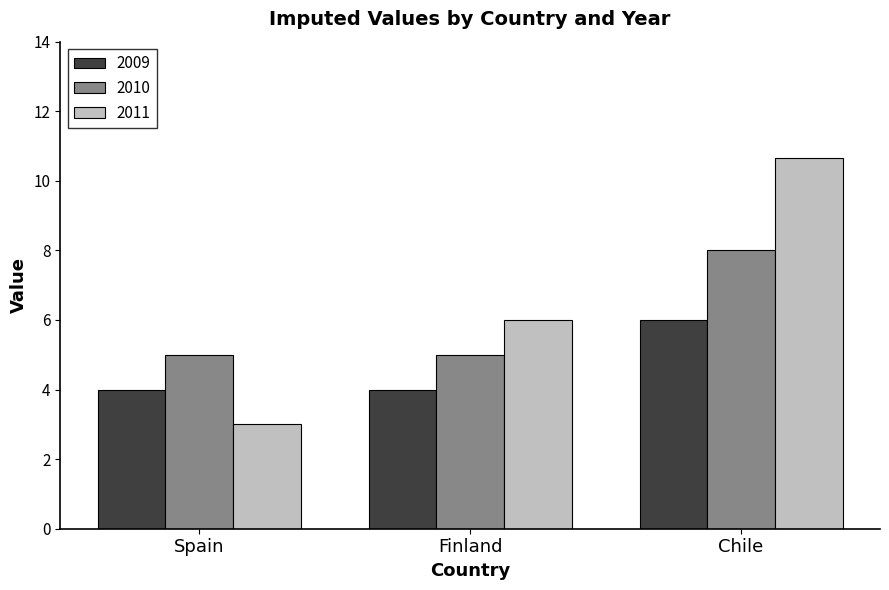

What is the difference between the maximum and minimum values in the 2010 series?

3.0